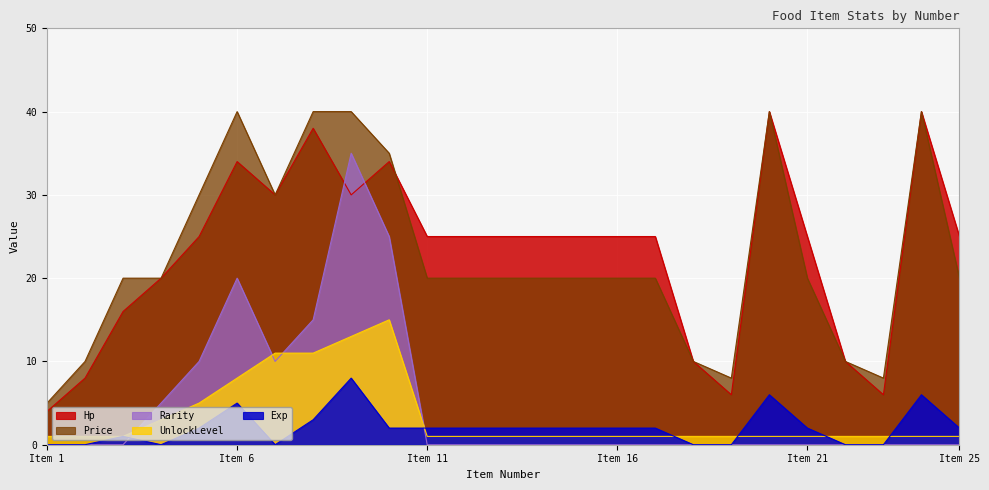

The value of Hp at Item 1 is 4. True or false?

True